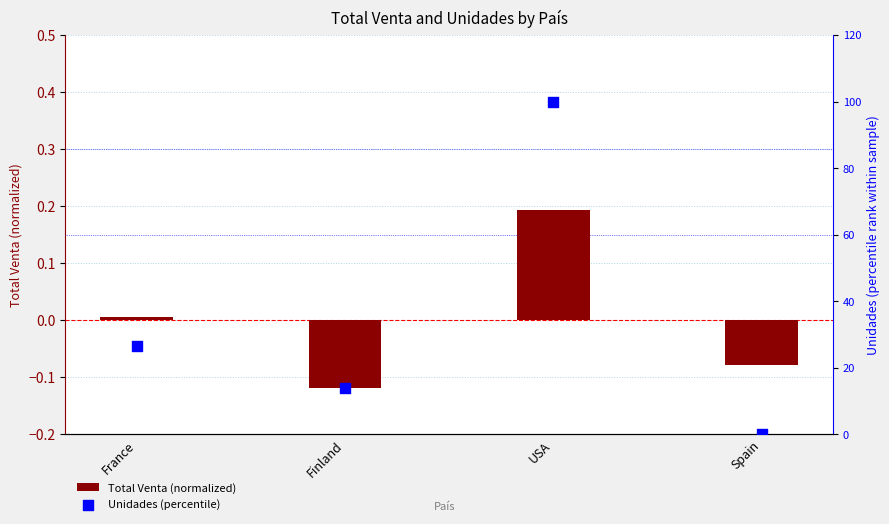

What are all the series names shown in the legend?

Total Venta (normalized), Unidades (percentile)